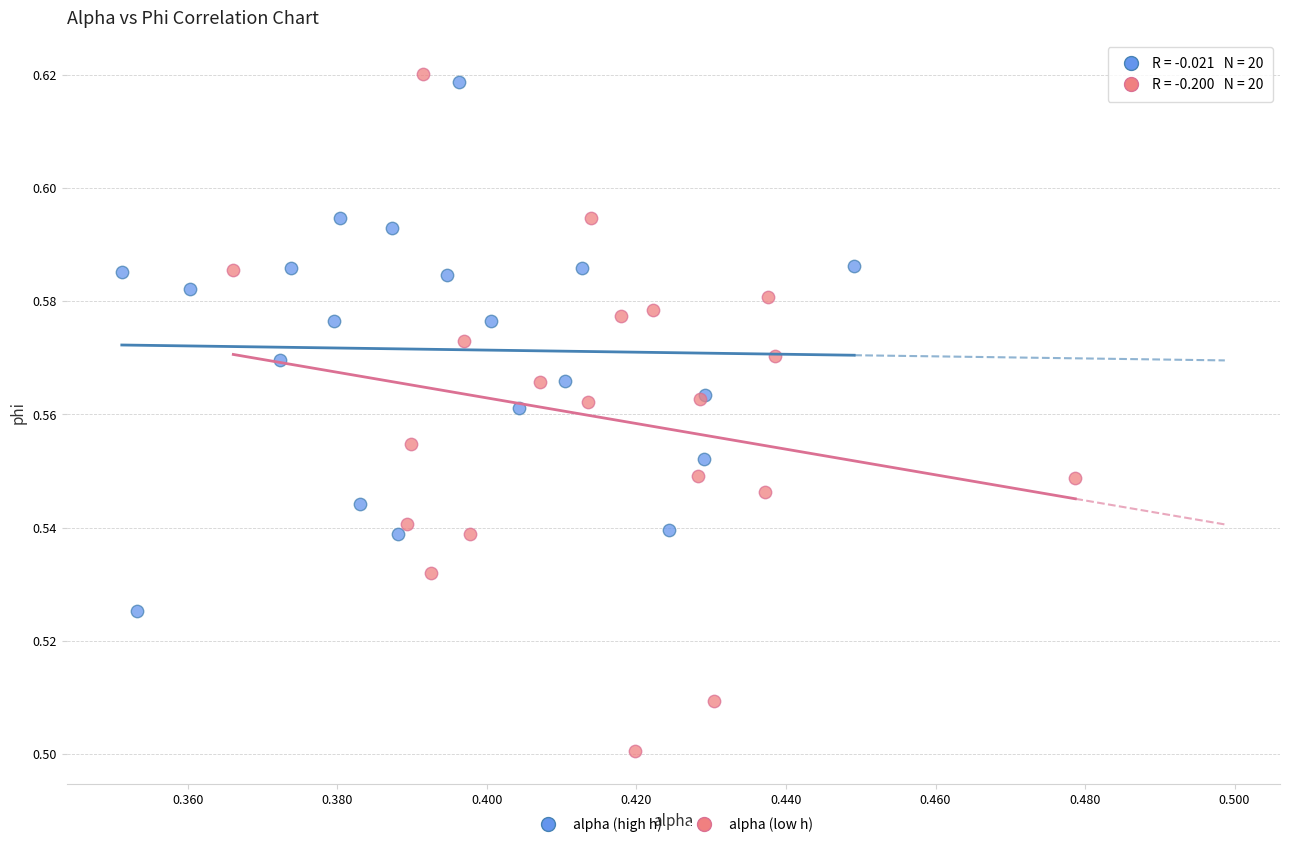

Which series reaches the minimum Y coordinate?

alpha (low h)